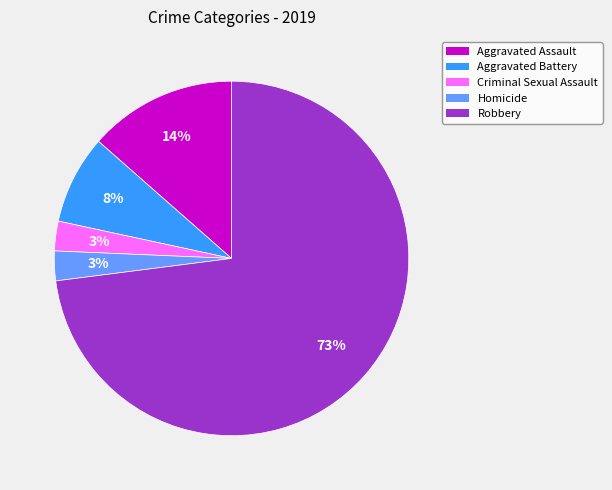

Which has a higher value, Criminal Sexual Assault or Robbery?

Robbery